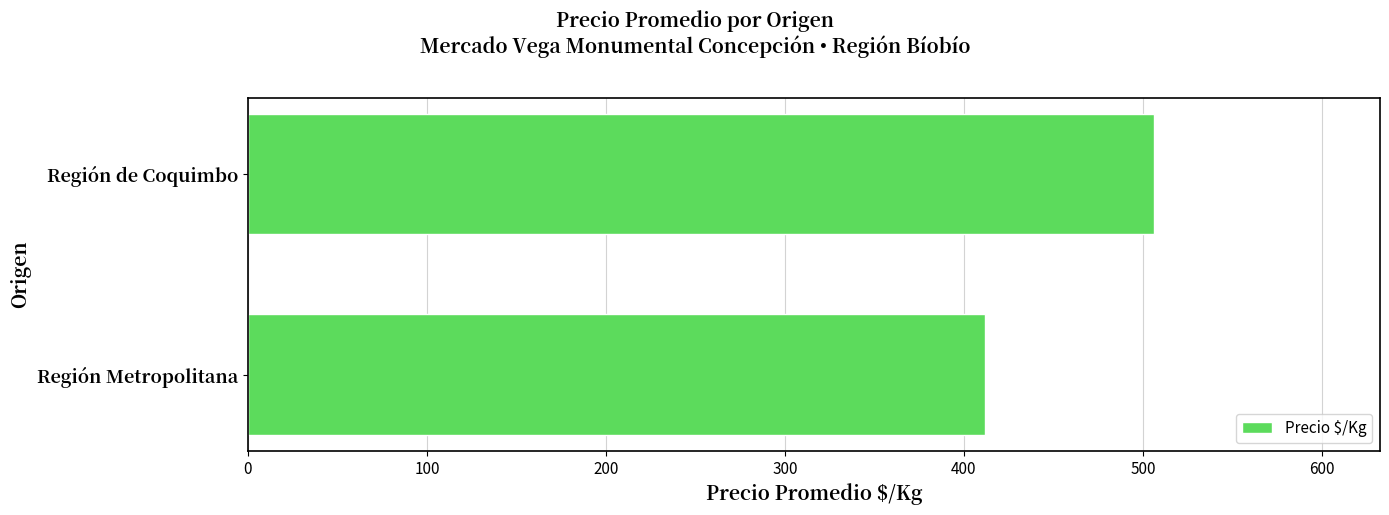

Between Región Metropolitana and Región de Coquimbo, which is larger?

Región de Coquimbo